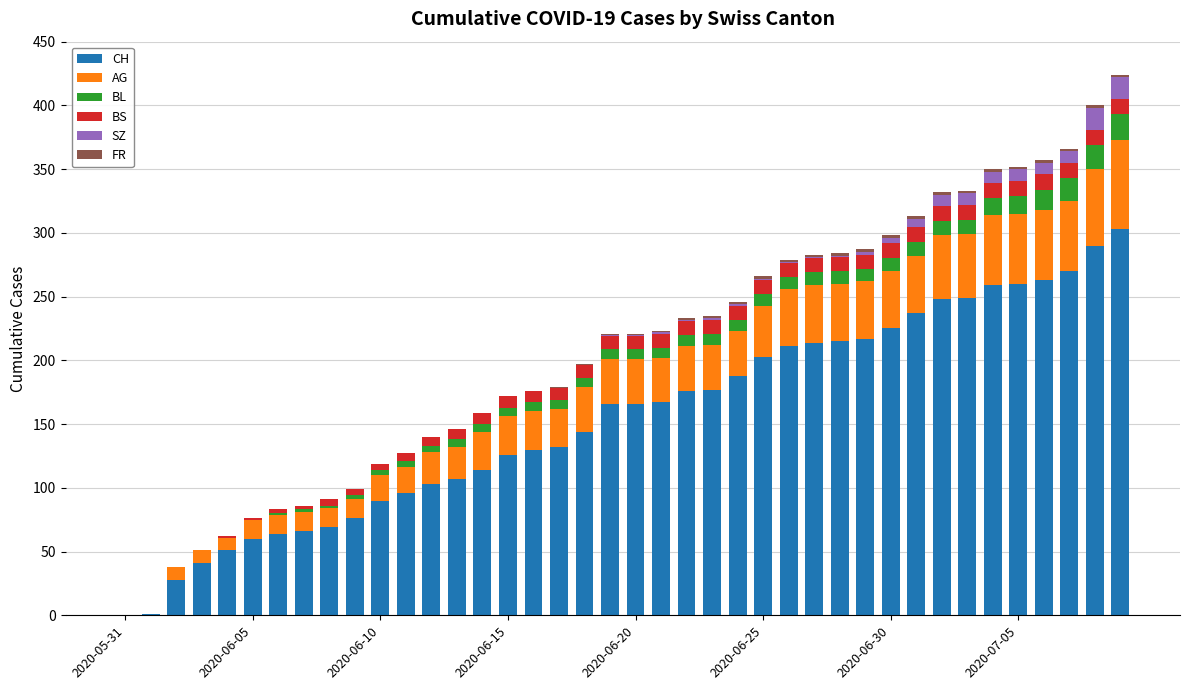

What is the highest value of the CH series?

303